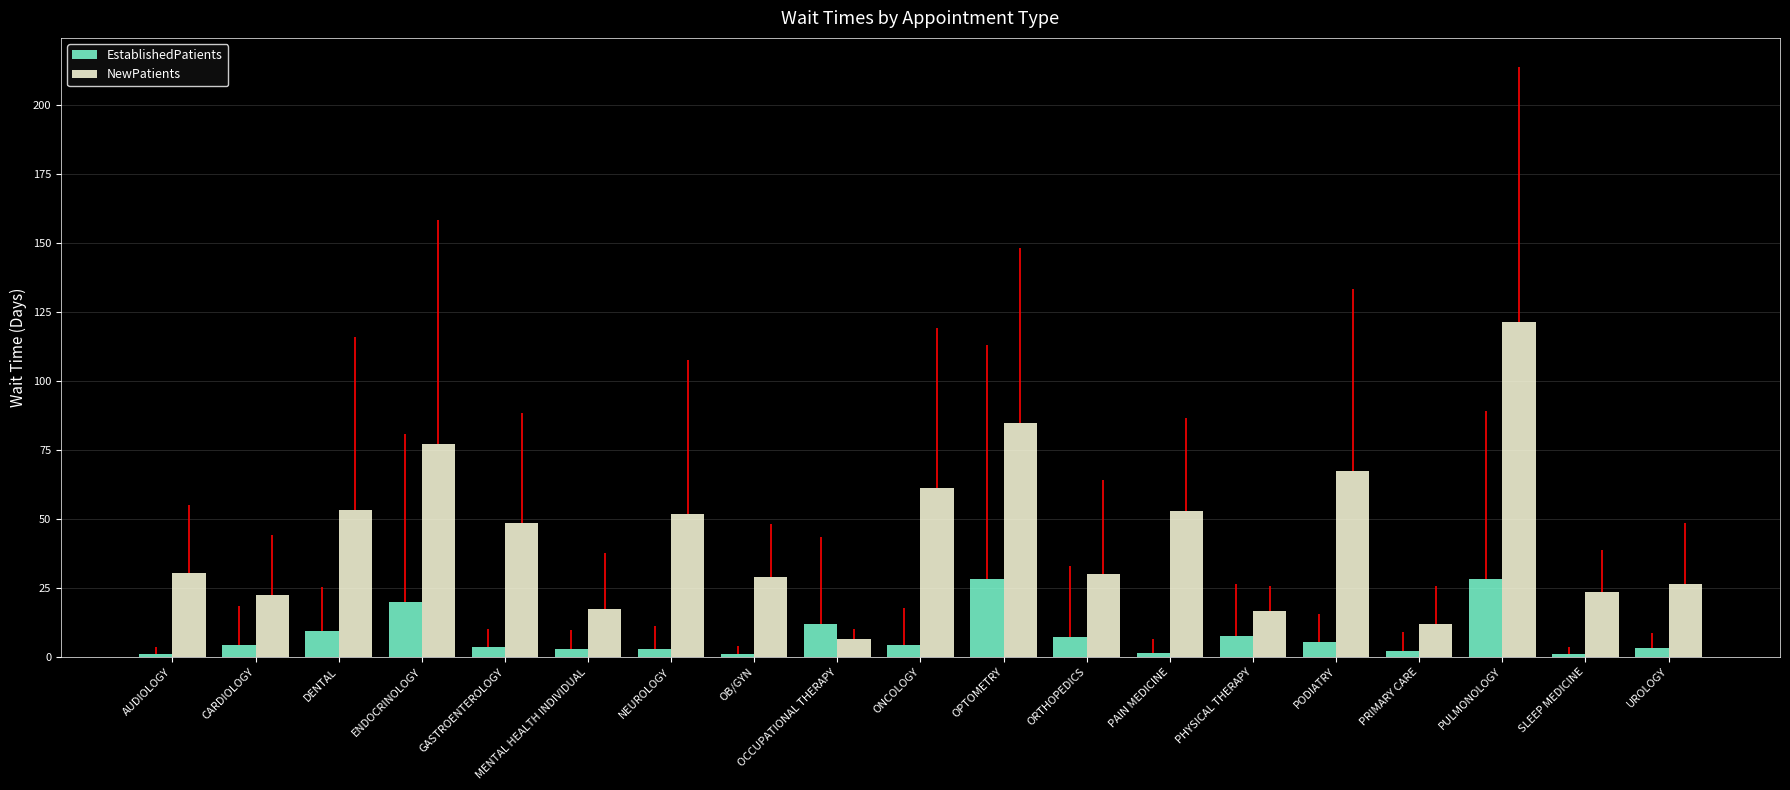

What is the difference between the EstablishedPatients values at ORTHOPEDICS and CARDIOLOGY?

3.0